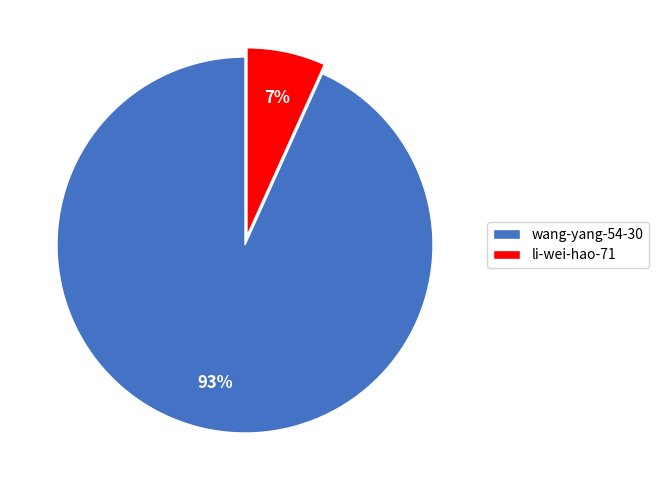

Do wang-yang-54-30 and li-wei-hao-71 together represent more than half of the pie?

Yes